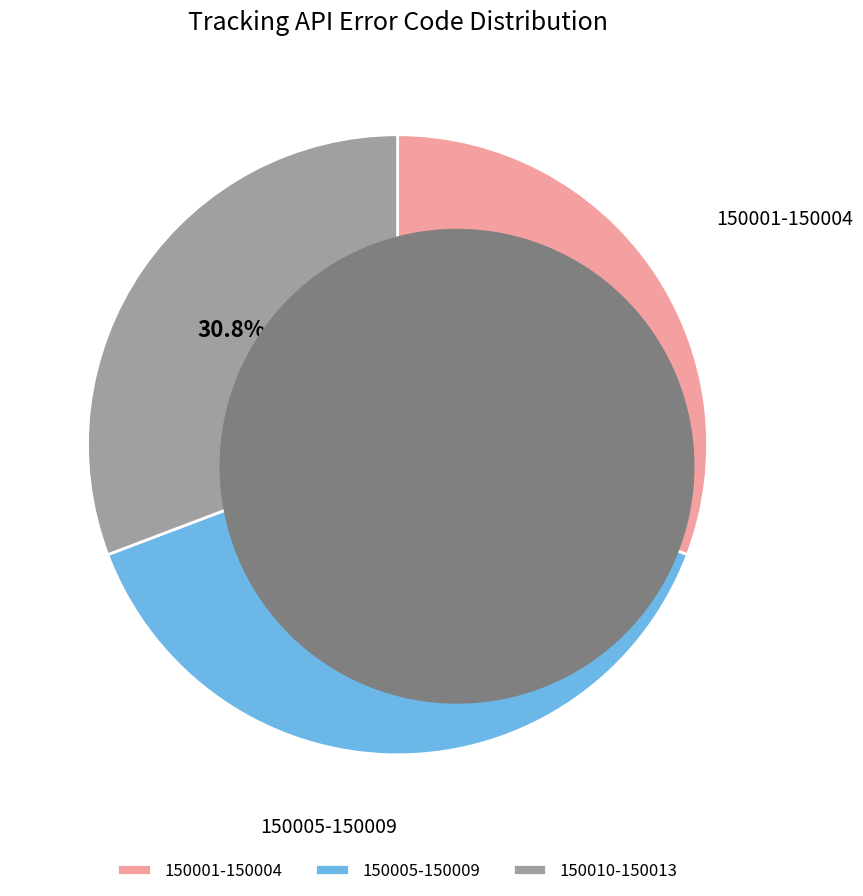

To the nearest percent, what is the average slice percentage?

33%